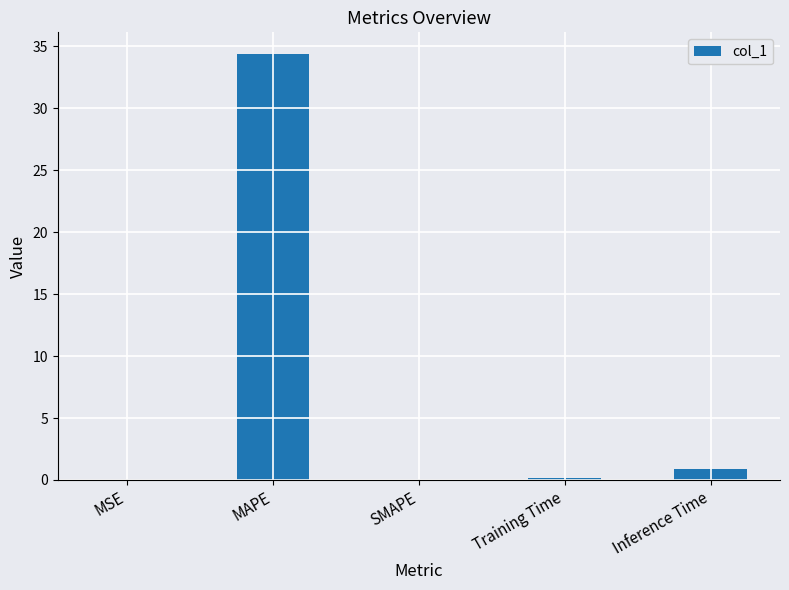

Count the number of data series in this chart.

1